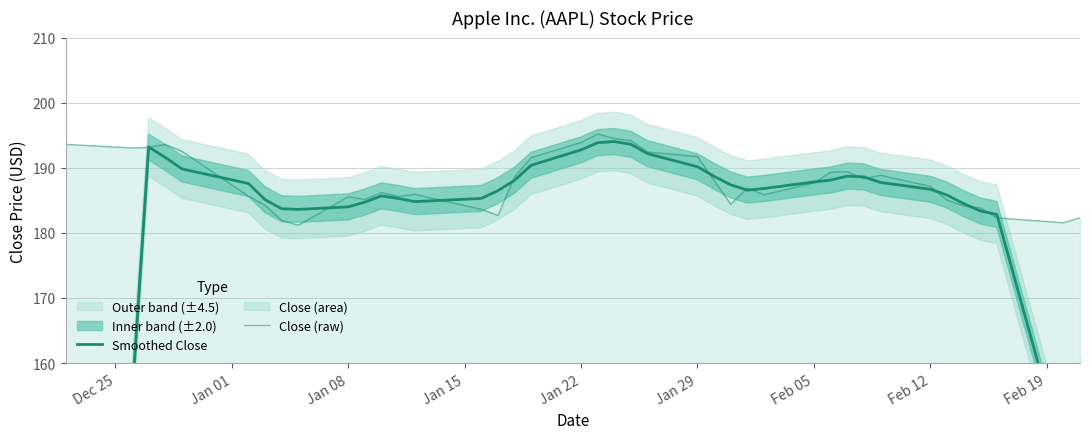

The Smoothed Close series shows 276.3 at 12. True or false?

False